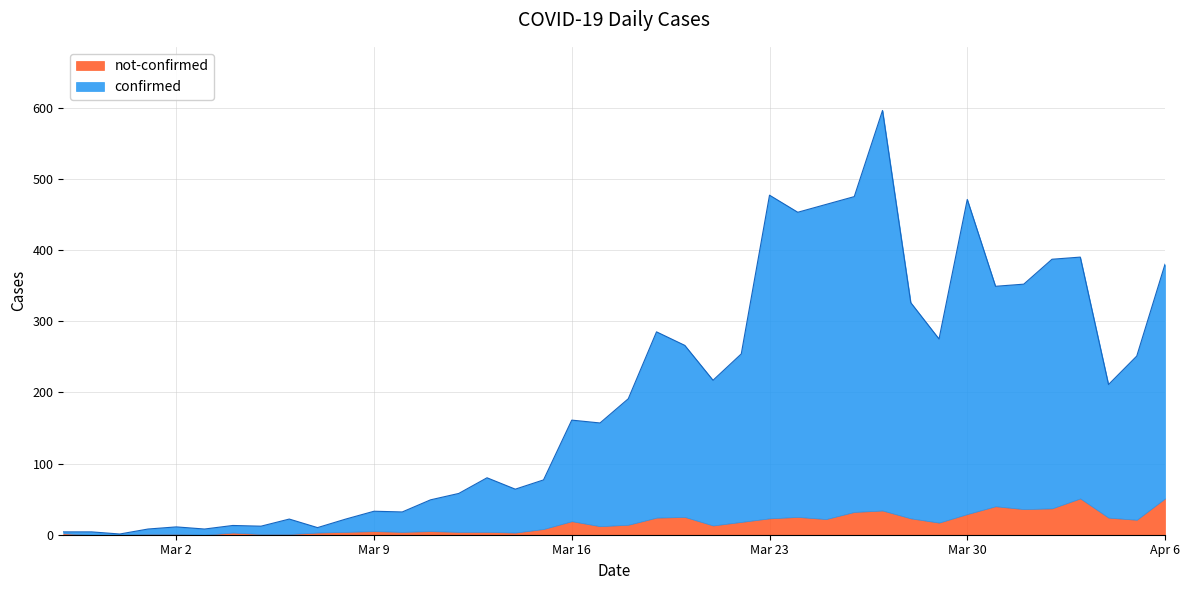

True or false: there are more than 1 points higher than both neighbors.

True